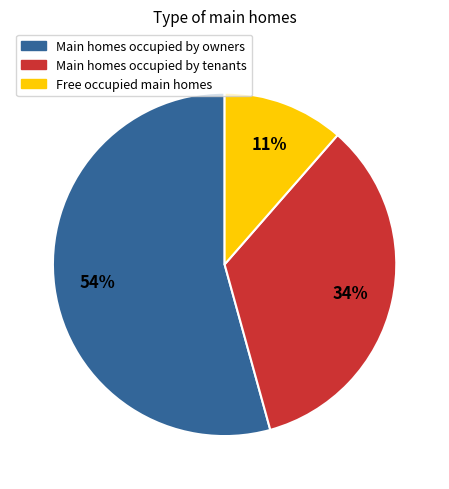

Is there any slice that represents more than half of the pie?

Yes